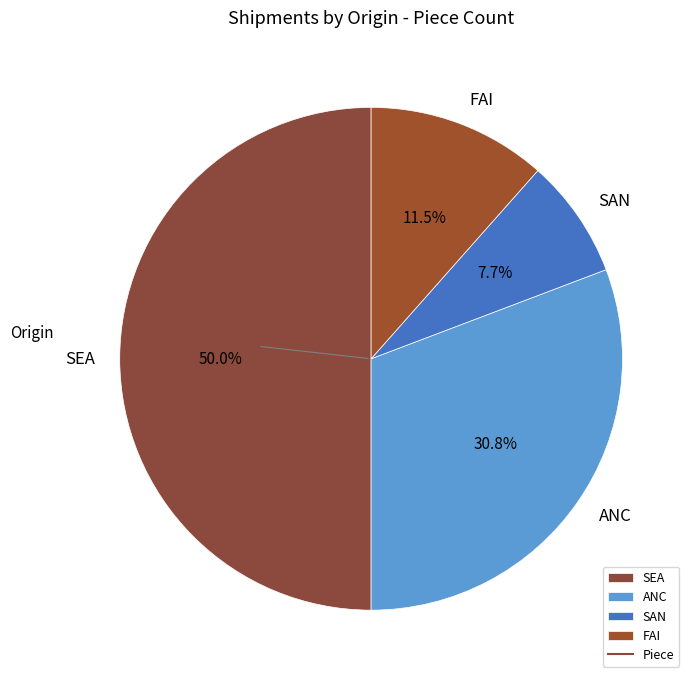

How many slices are in this pie chart?

4